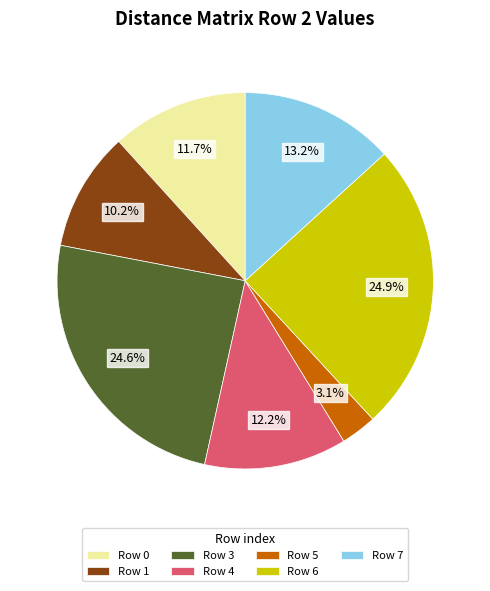

What is the smallest slice in the pie chart?

Row 5